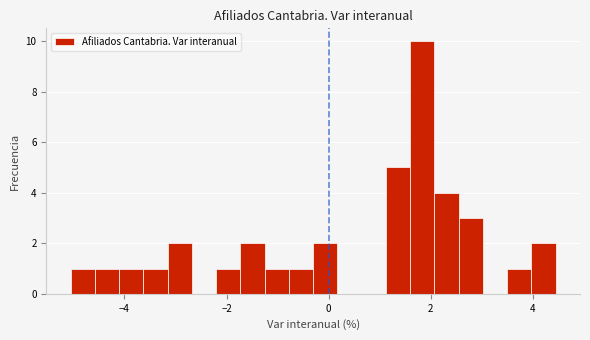

Read against the x-axis, roughly where is the centre of the tallest bar?

1.8